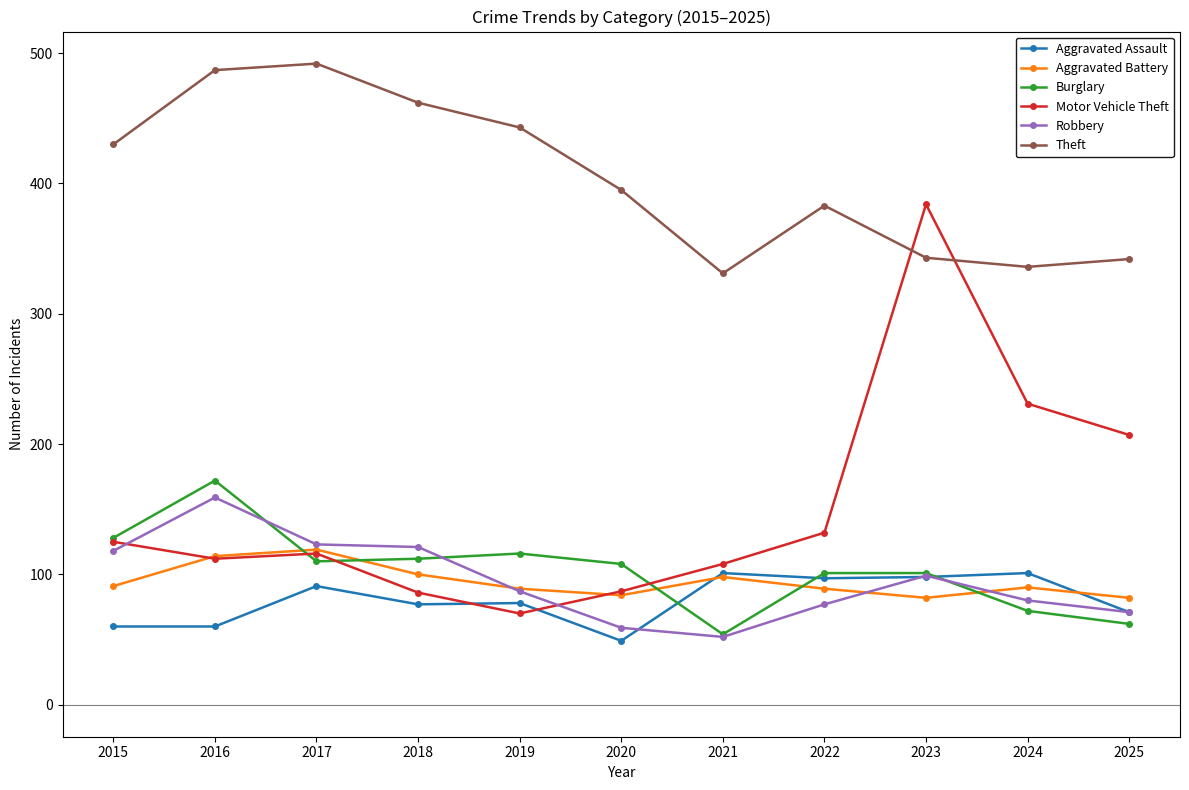

What is the difference between the highest and lowest values at 2025?

280